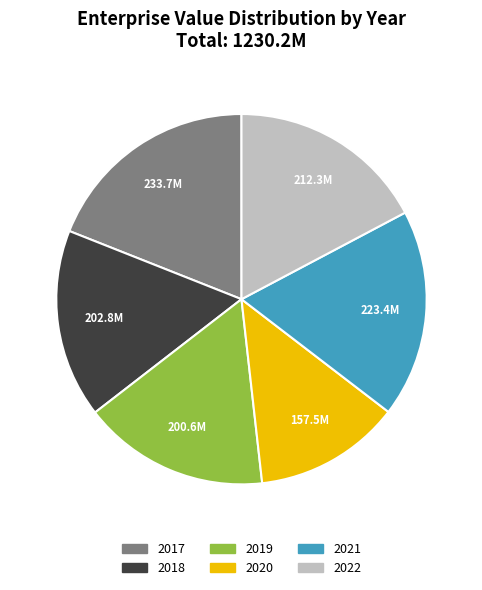

Combined, do 2018 and 2021 account for over 50%?

No